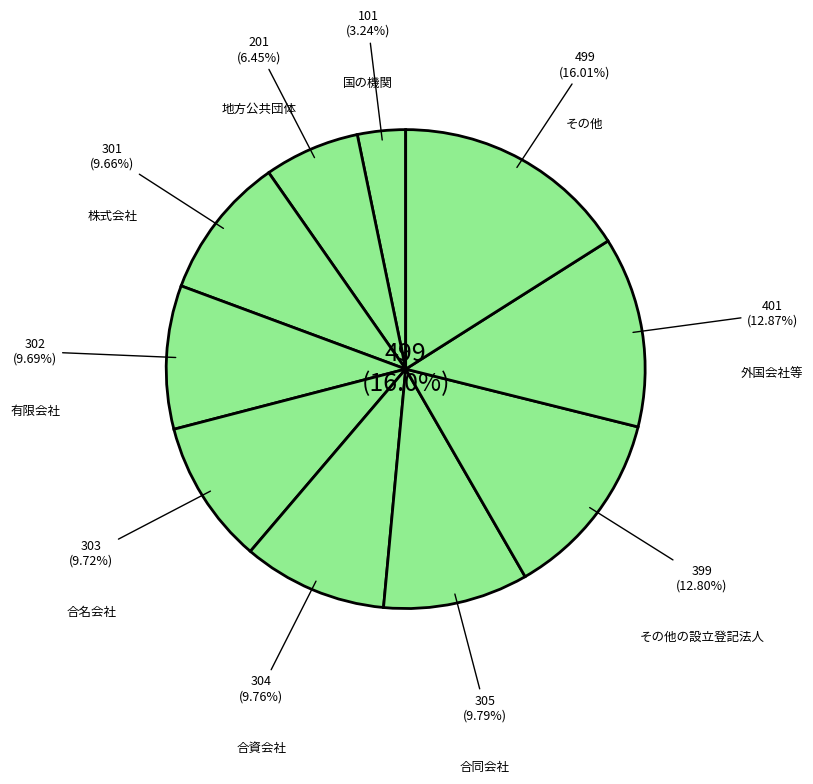

To the nearest percent, what is the difference between the largest and smallest slice percentages?

13%